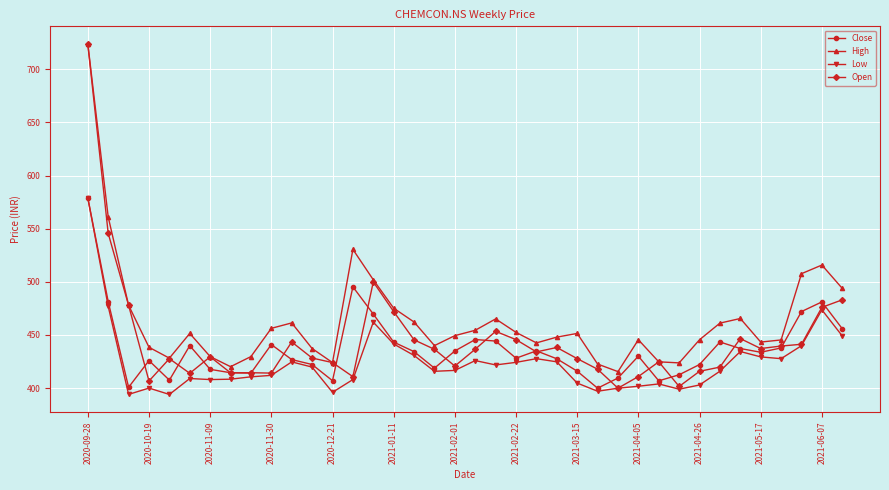

What is the value of the Low point at the 37th from the left?

473.7